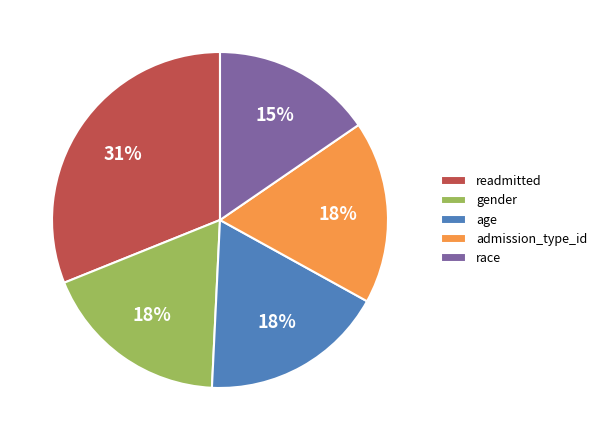

The race slice represents 5% of the pie. True or false?

False